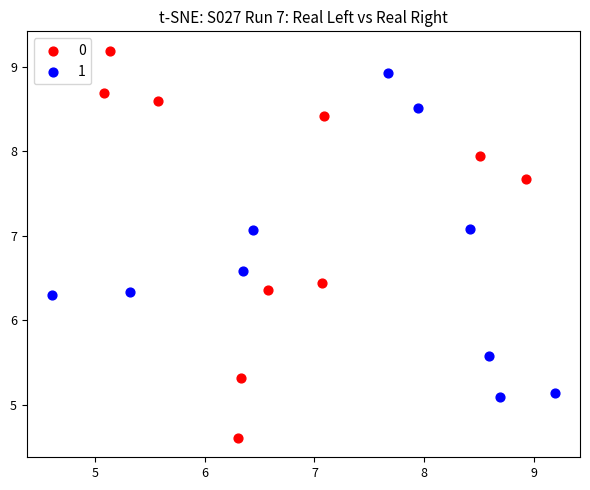

Which series has the widest spread of Y values?

0